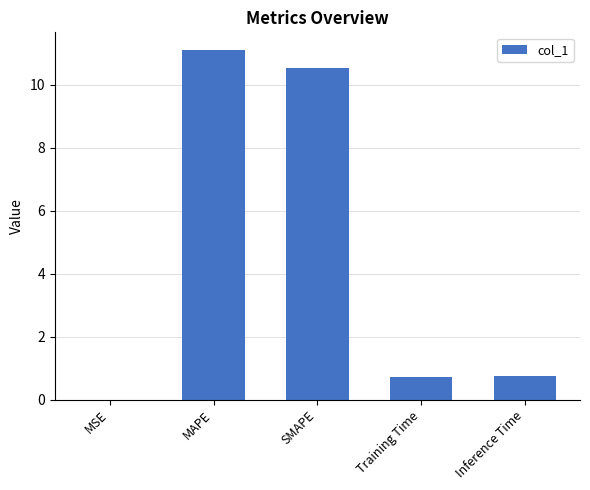

What is the change in value from Training Time to Inference Time?

+0.1